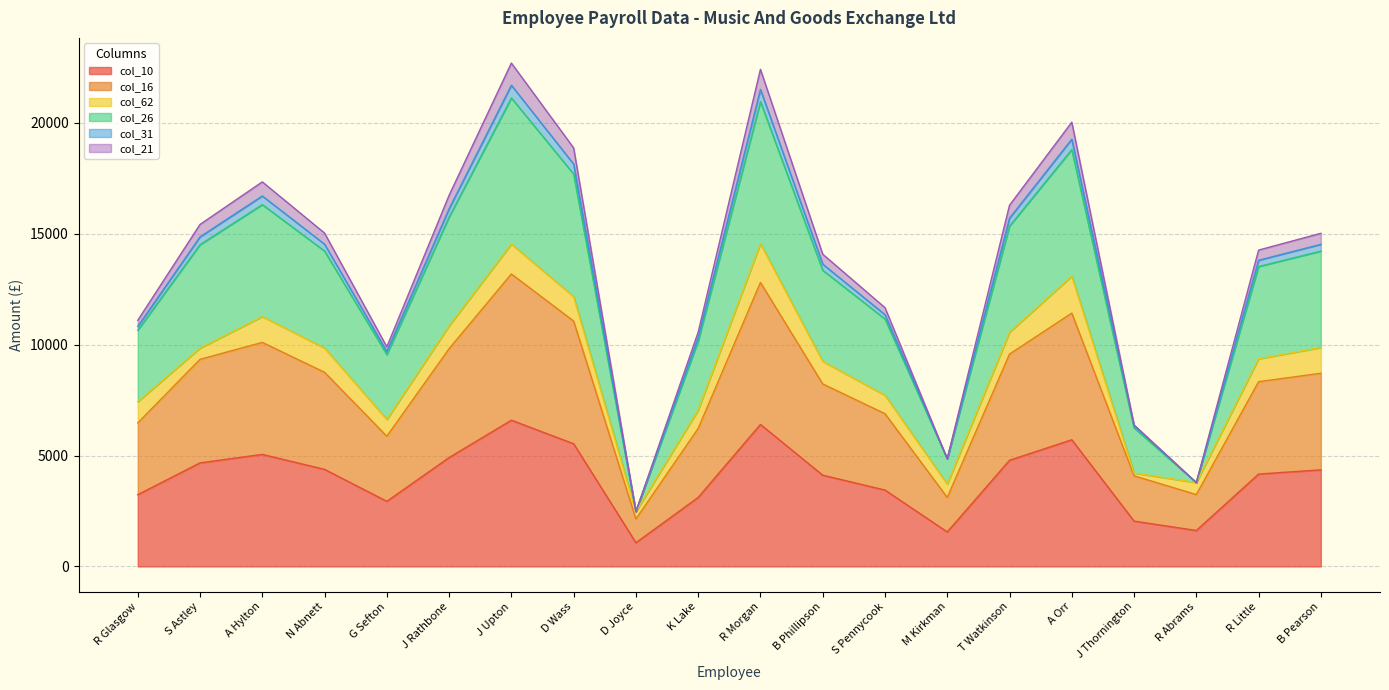

Does the chart have visible grid lines?

Yes